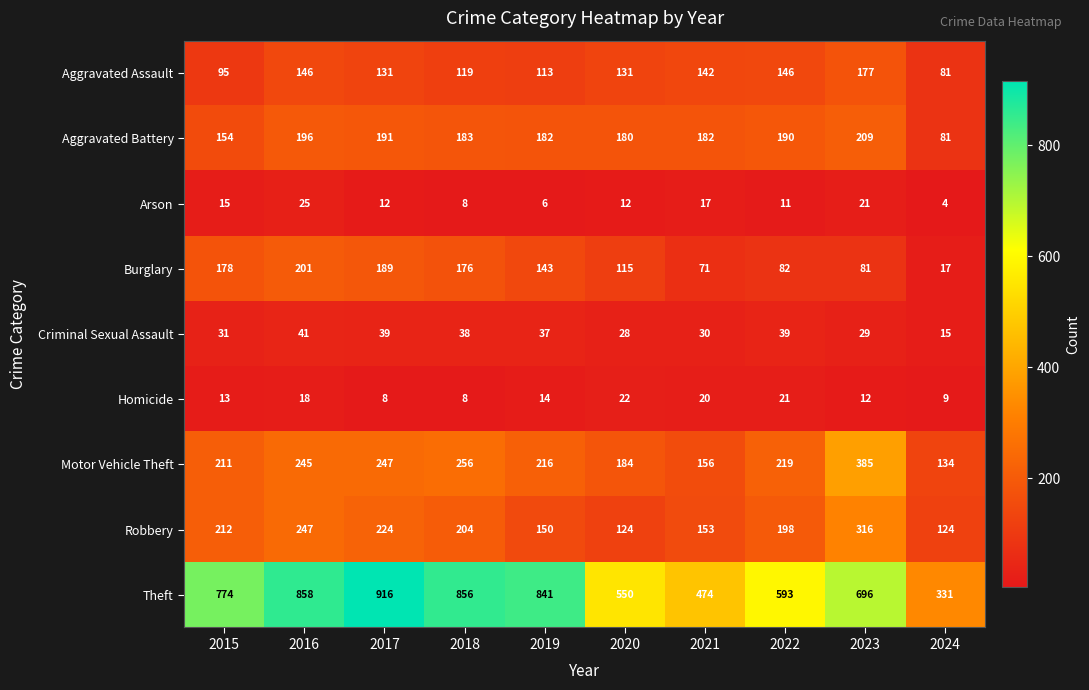

Between 2015 and 2020, which series saw the biggest shift?

Theft